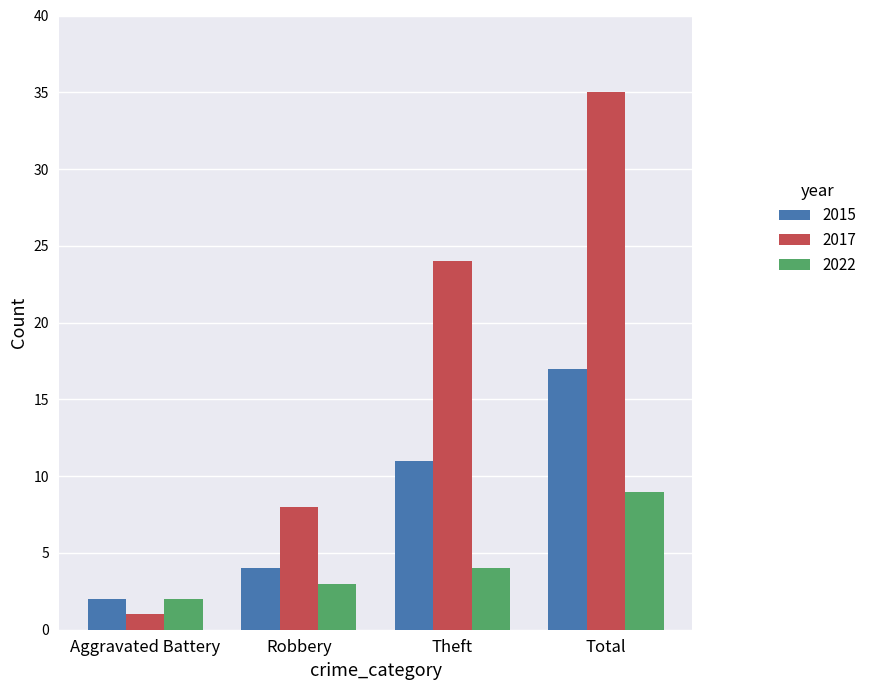

Reading left to right, list all the values displayed in this chart.

2015: 2	4	11	17
2017: 1	8	24	35
2022: 2	3	4	9